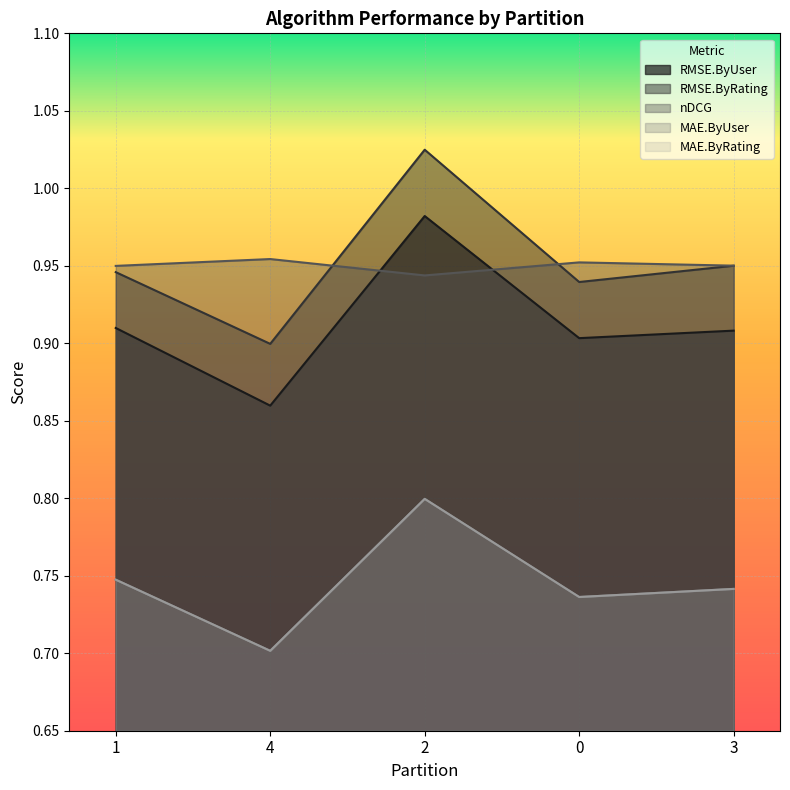

What is the difference between the maximum and minimum values in the RMSE.ByUser series?

0.1